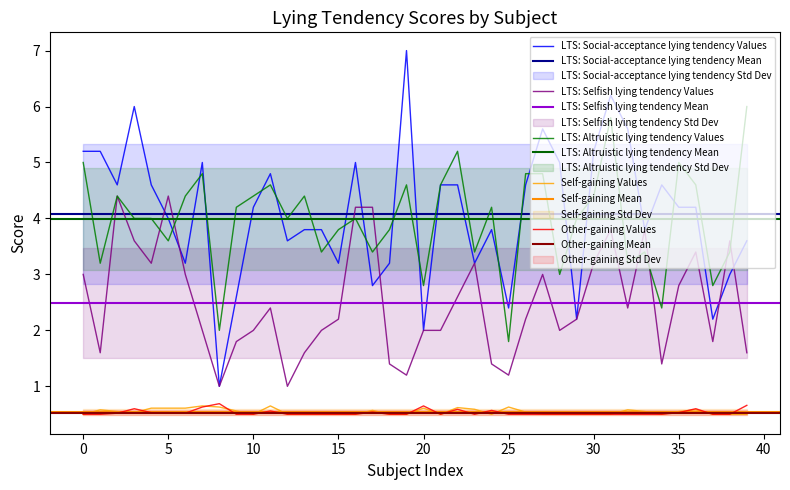

What are all the series names shown in the legend?

LTS: Social-acceptance lying tendency, LTS: Selfish lying tendency, LTS: Altruistic lying tendency, Self-gaining, Other-gaining